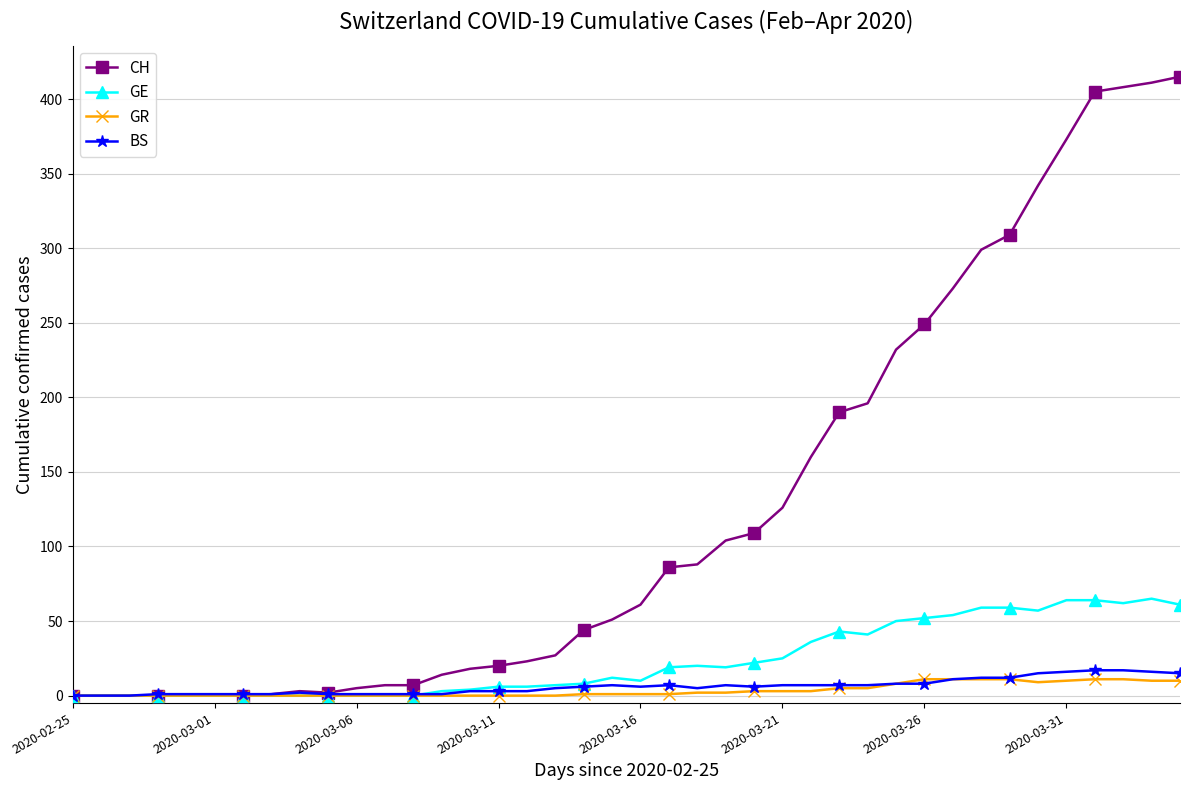

What is the highest value of the BS series?

17